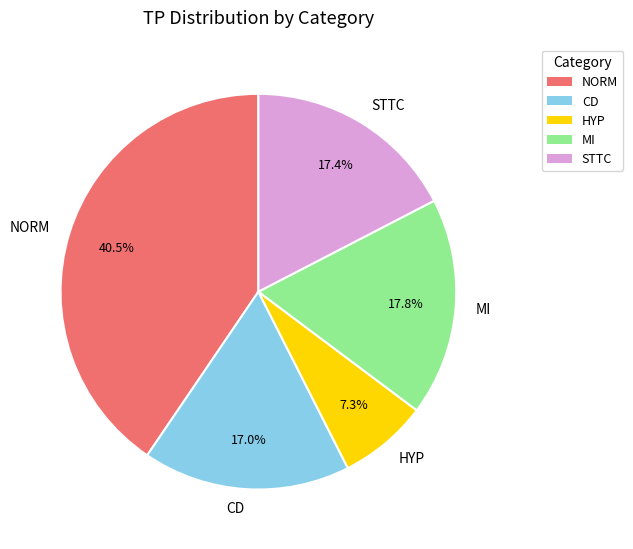

To the nearest percent, what is the difference between the largest and smallest slice percentages?

33%